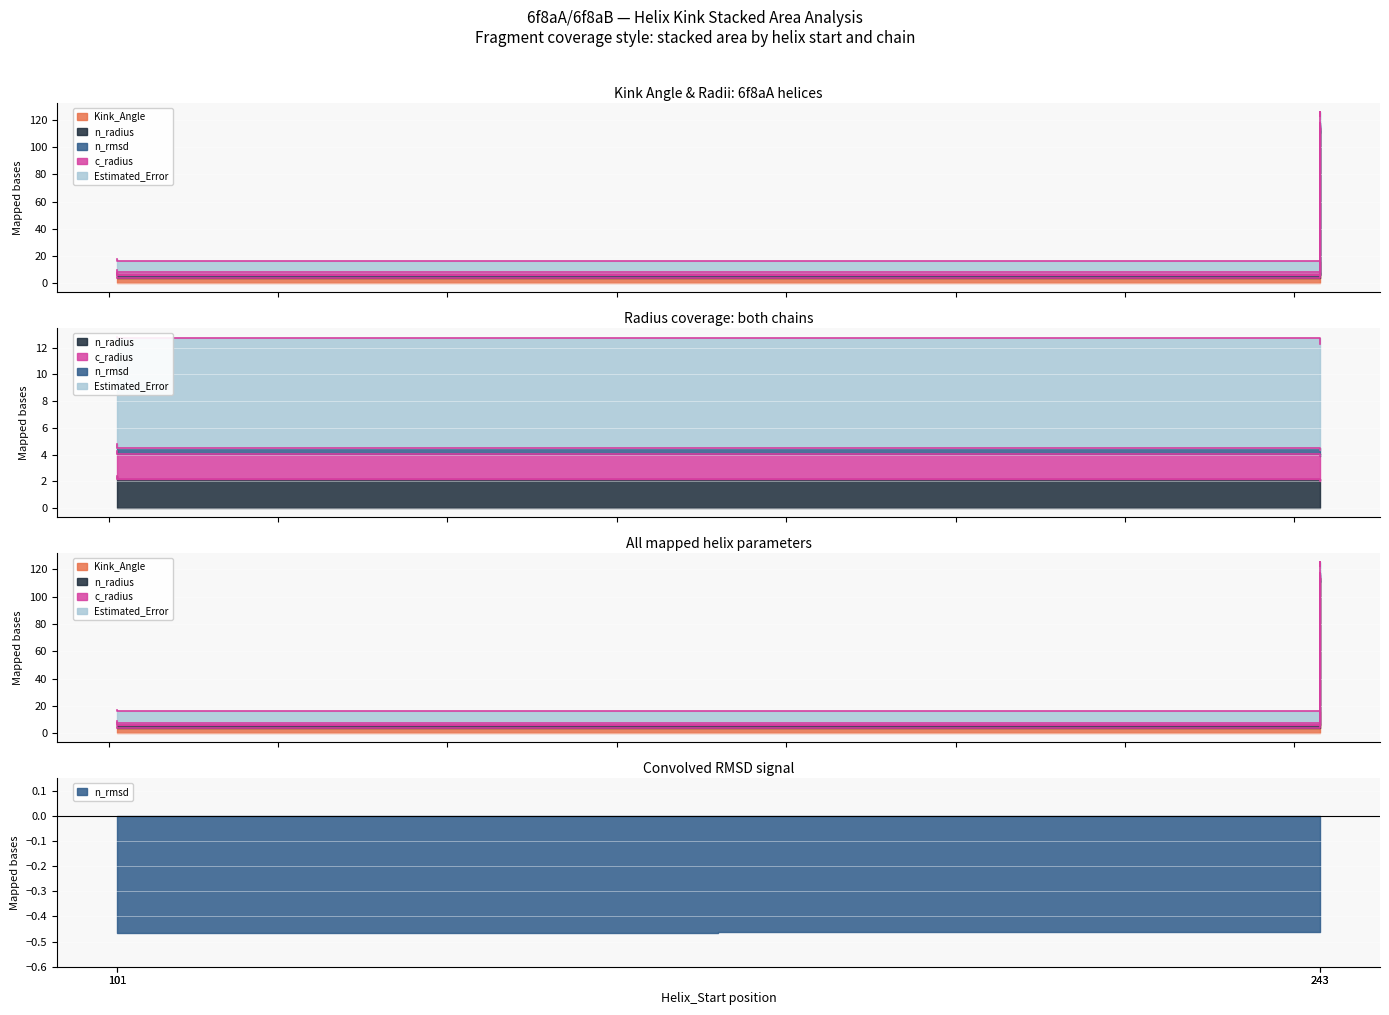

True or false: Estimated_Error has a value of 12.2 at 243.

False